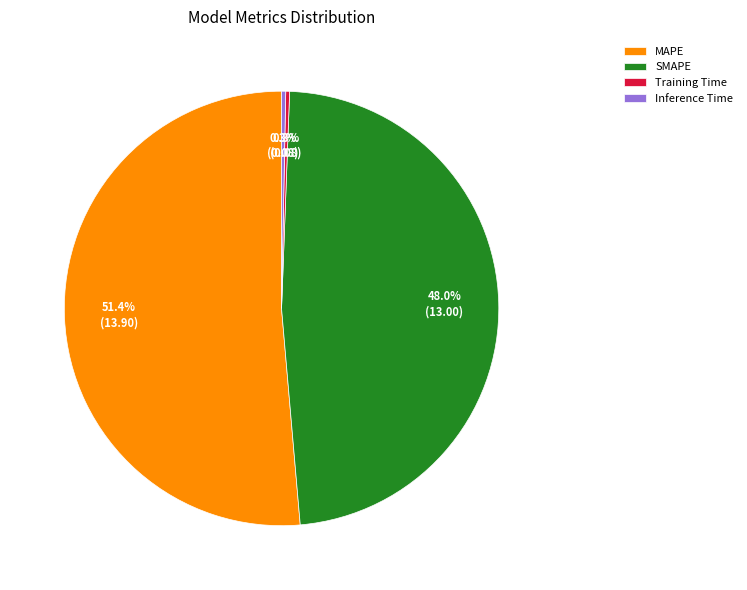

Which slice is the largest?

MAPE